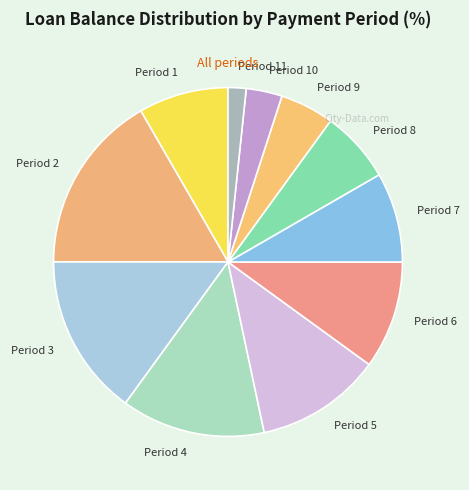

Count the number of slices in the pie.

11